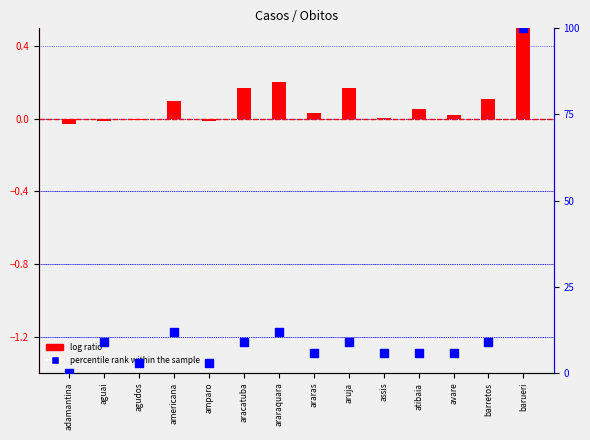

What is the total value across all series at amparo?

2.9